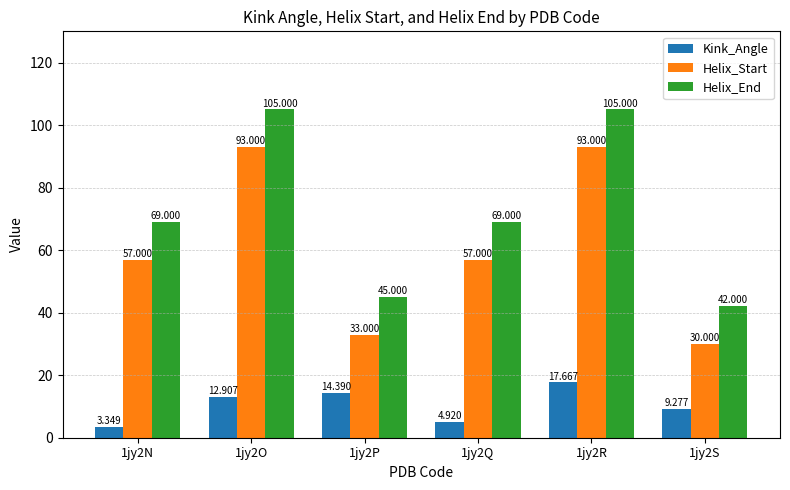

Rank the series by their average value, from highest to lowest.

Helix_End, Helix_Start, Kink_Angle